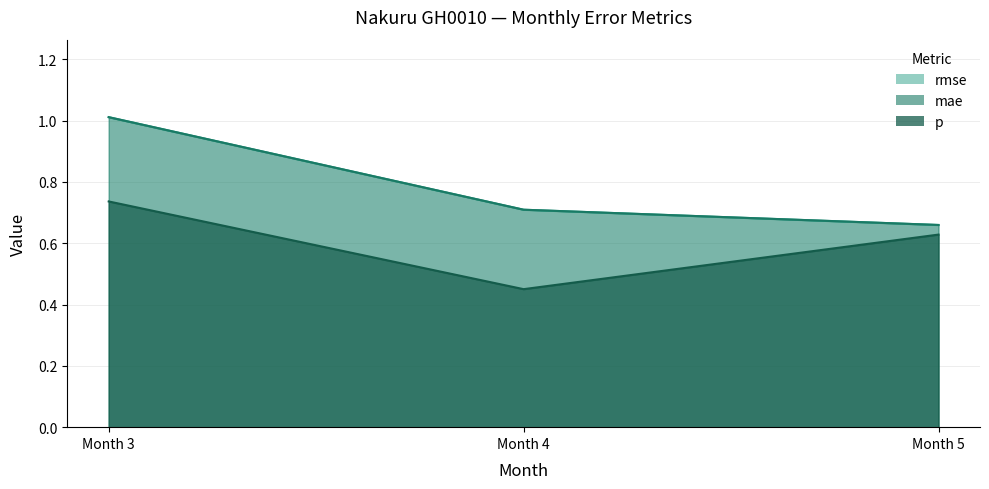

Which label corresponds to the largest value in the chart?

Month 3